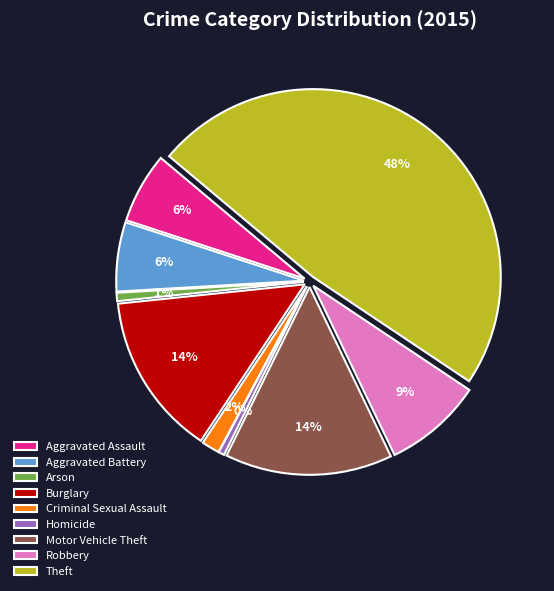

Is it true that Aggravated Battery is 1% of the pie?

False